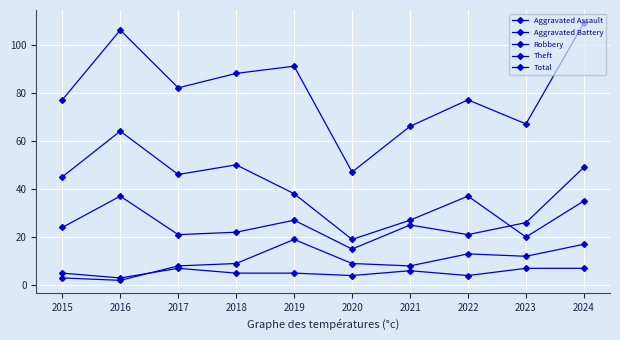

How many lines are shown in the chart?

5